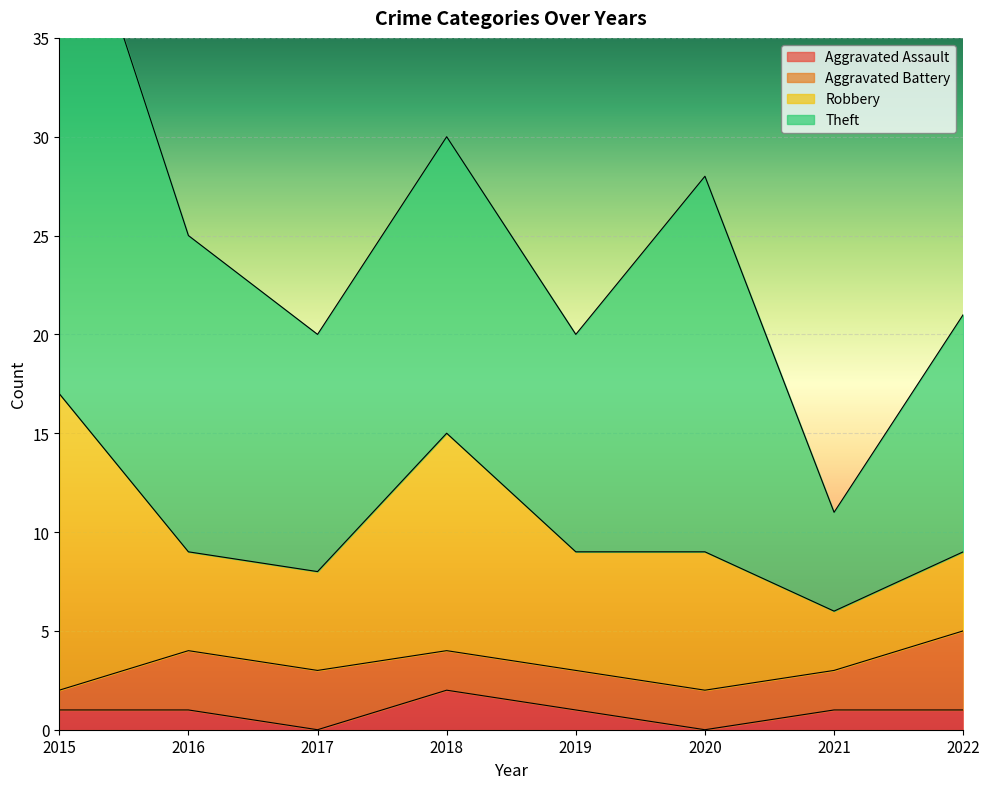

True or false: Robbery and Theft intersect in this chart.

False